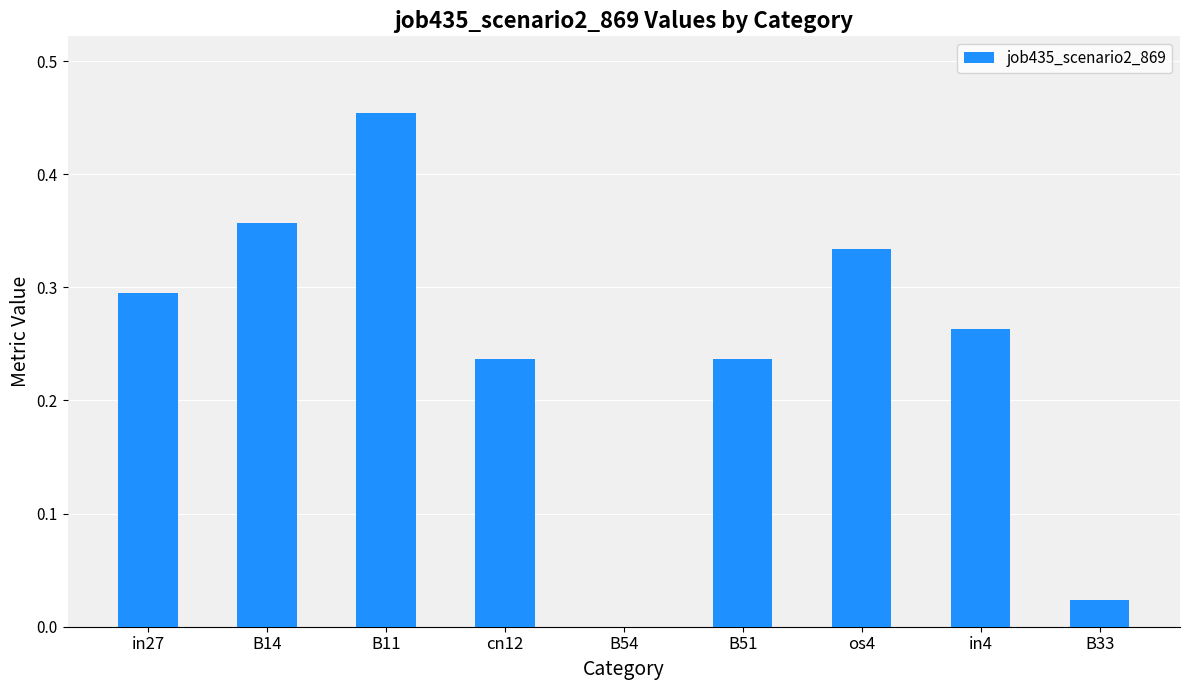

True or false: the data shows 0.3 at in27.

True